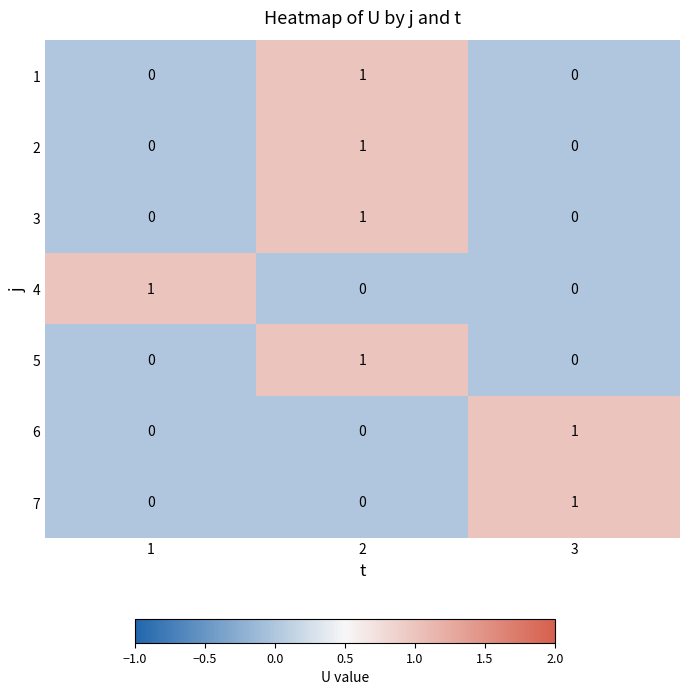

Count the number of data series in this chart.

7